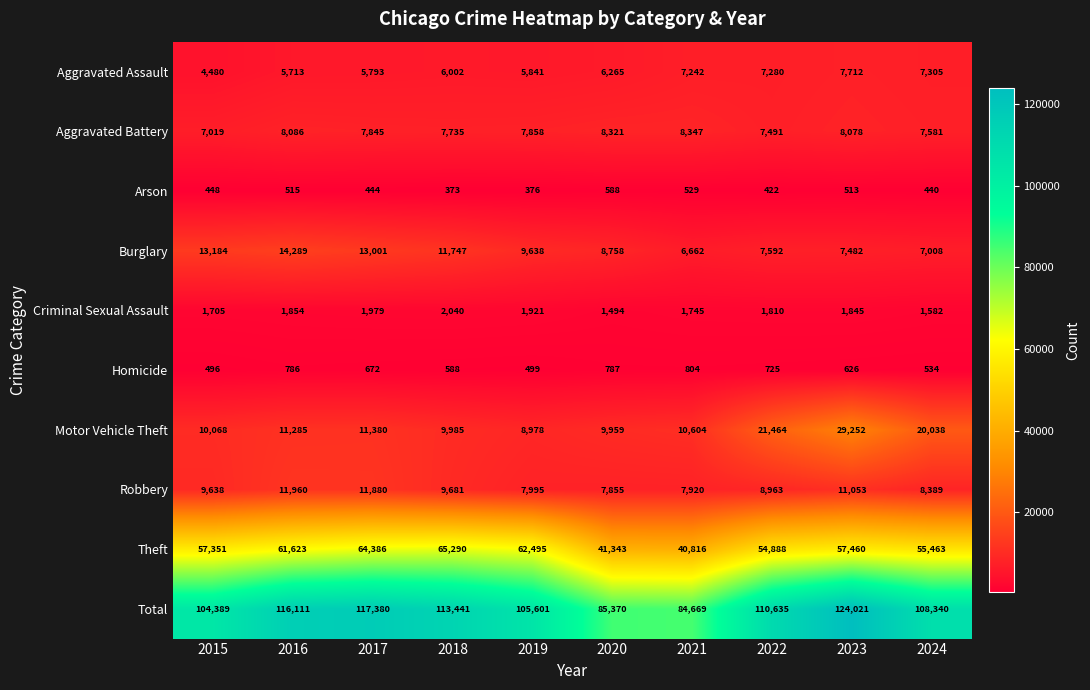

Count the number of categories in the chart.

10